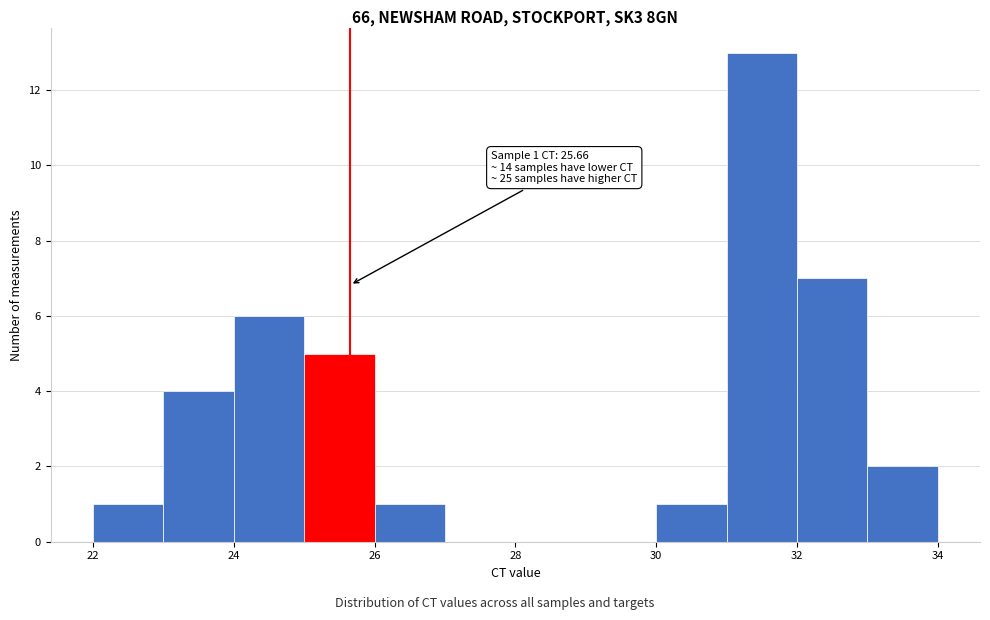

Over which range of the x-axis is the bar tallest?

31 to 32